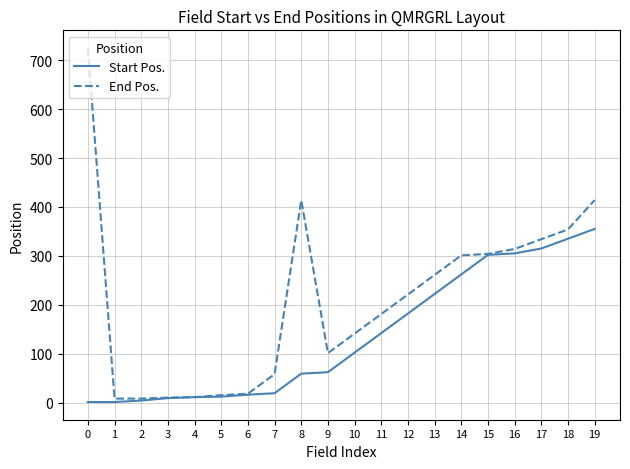

What is the total value across all series at 19?

769